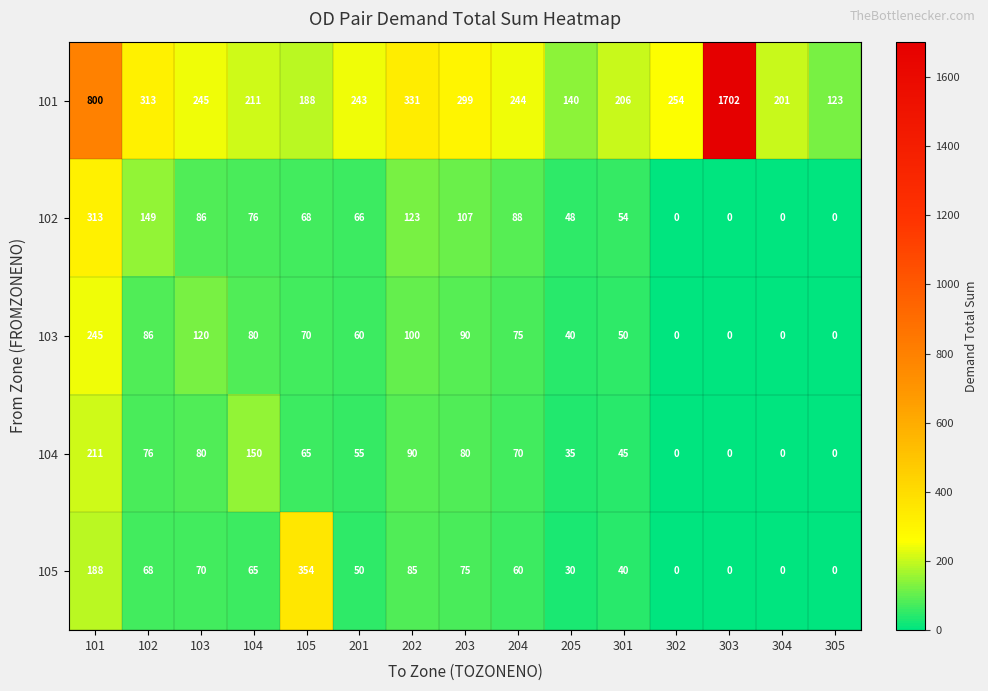

The 105 series shows 0 at 303. True or false?

True